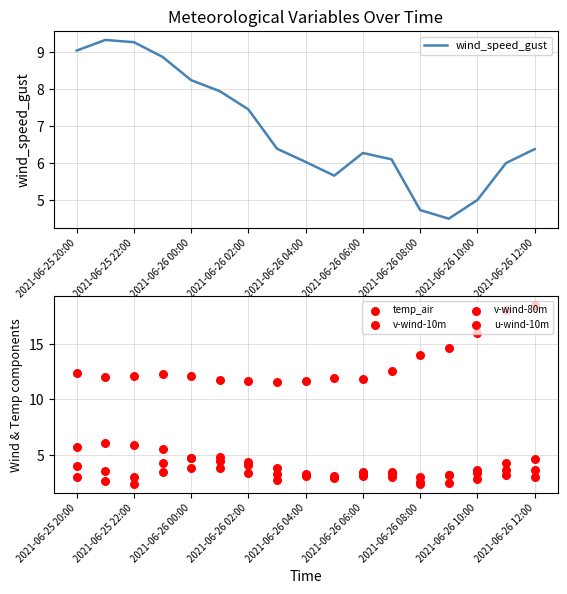

Which series reaches the minimum Y coordinate?

v-wind-80m